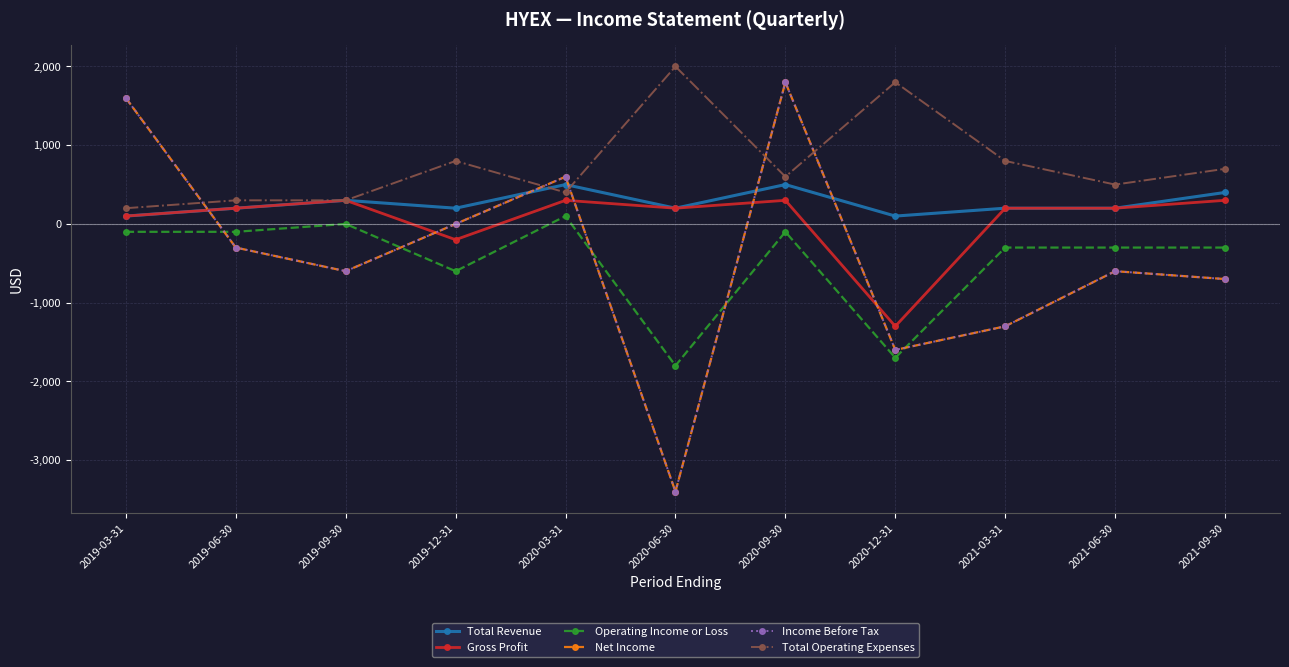

Is this an area chart (filled region under the line)?

No